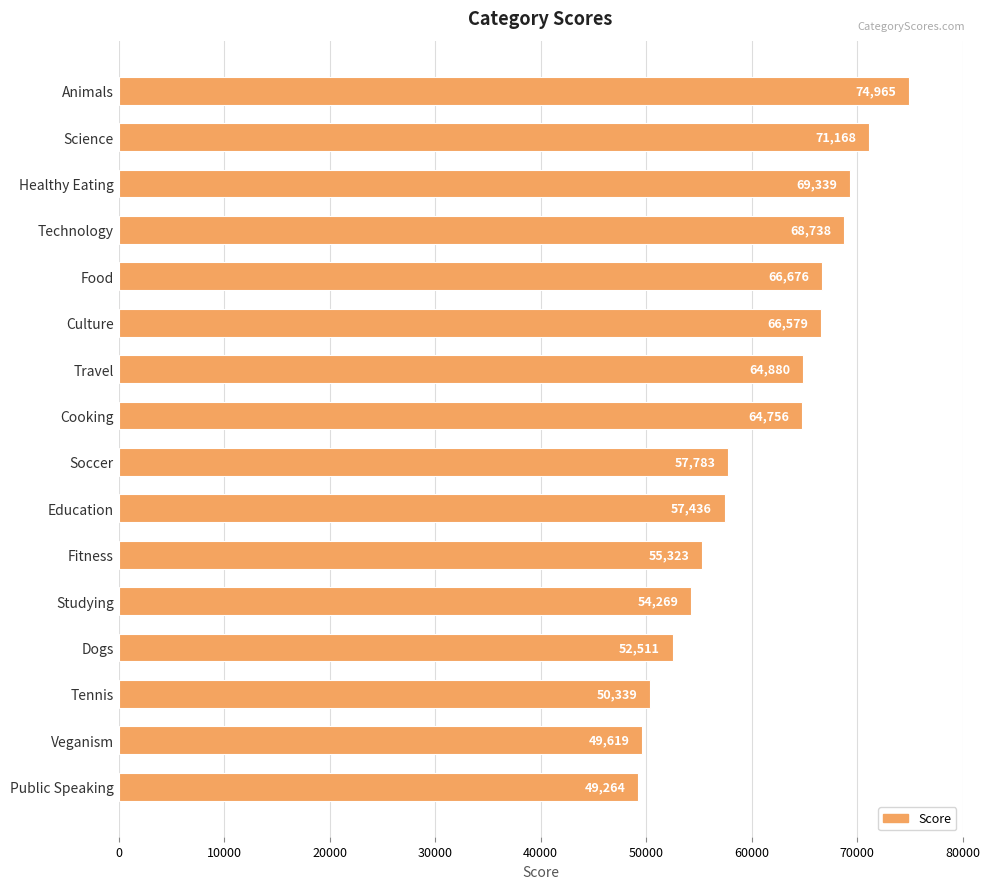

Reading top to bottom, what are all the values shown in this chart?

74965	71168	69339	68738	66676	66579	64880	64756	57783	57436	55323	54269	52511	50339	49619	49264